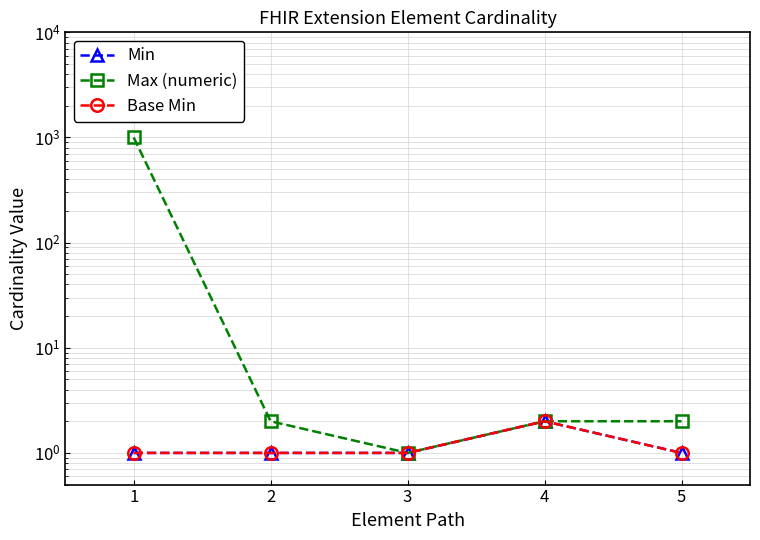

How many distinct data groups are displayed?

3